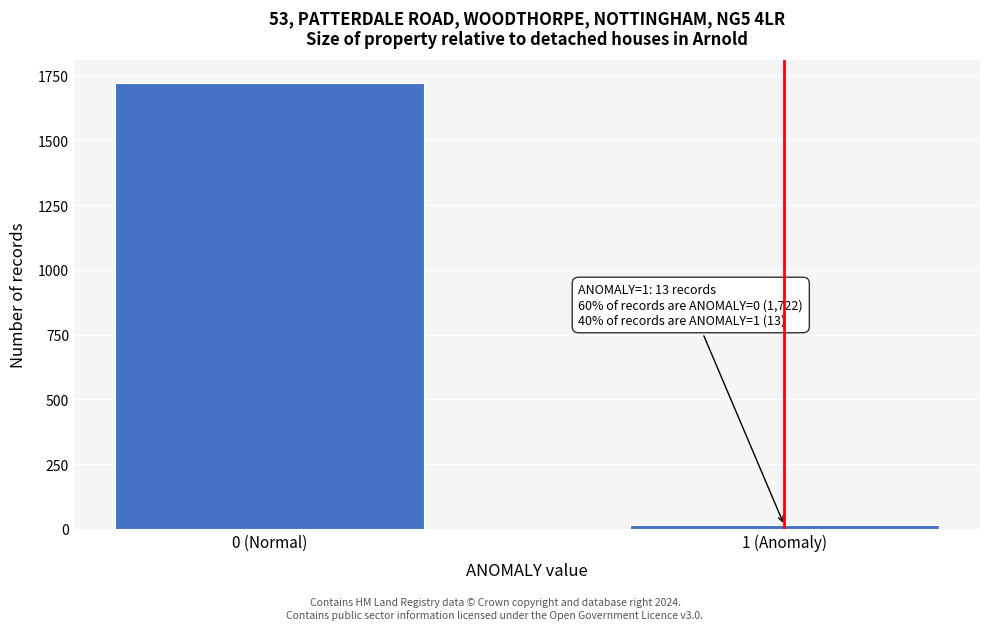

Reading right to left, what are all the values shown in this chart?

1 (Anomaly)=13	0 (Normal)=1722